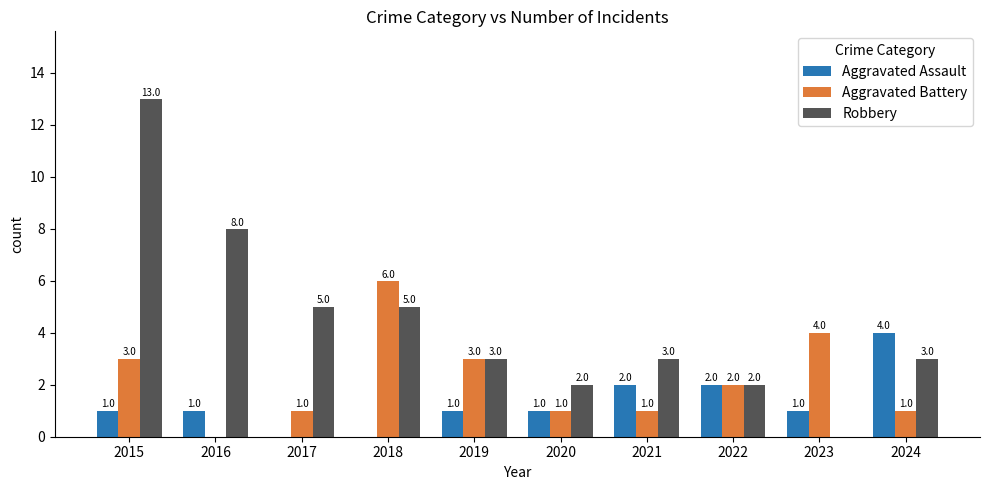

The value of Aggravated Battery at 2016 is -4. True or false?

False